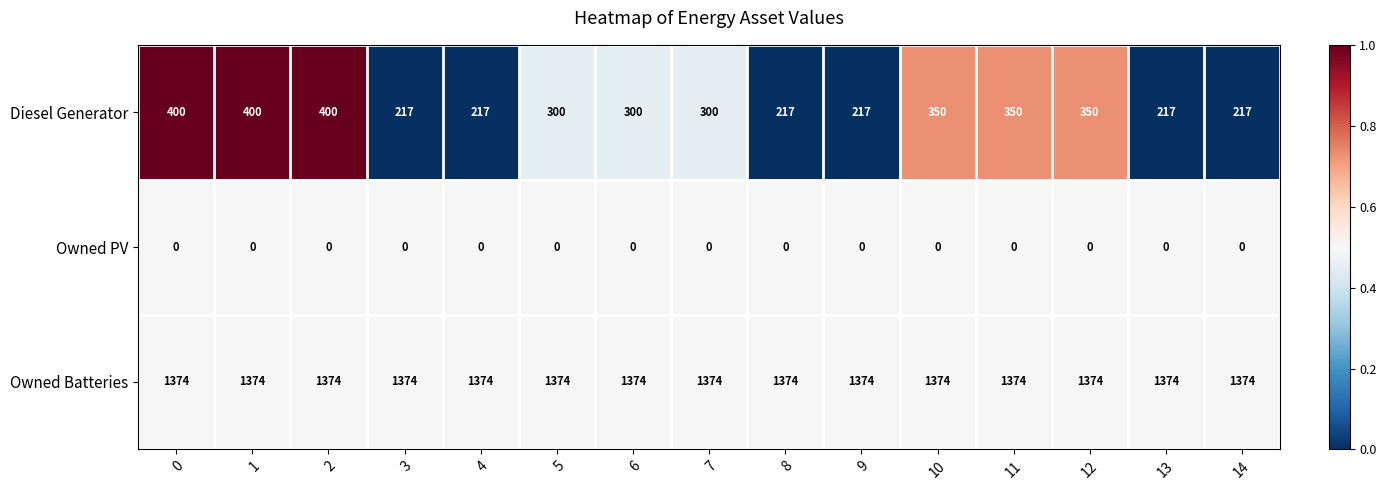

What is the maximum value for Diesel Generator?

400